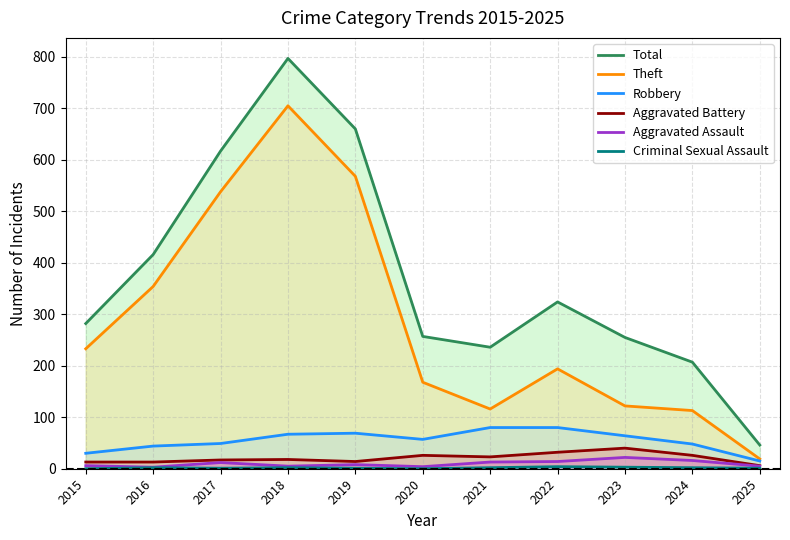

Reading left to right, extract all data points from this chart.

Total: 282	416	617	797	660	257	236	324	255	207	46
Theft: 233	354	538	705	568	168	116	194	122	113	19
Robbery: 30	44	49	67	69	57	80	80	64	48	15
Aggravated Battery: 13	13	17	18	14	26	23	32	40	26	6
Aggravated Assault: 6	3	12	5	8	4	13	14	22	16	5
Criminal Sexual Assault: 0	2	1	2	1	0	2	4	3	2	1